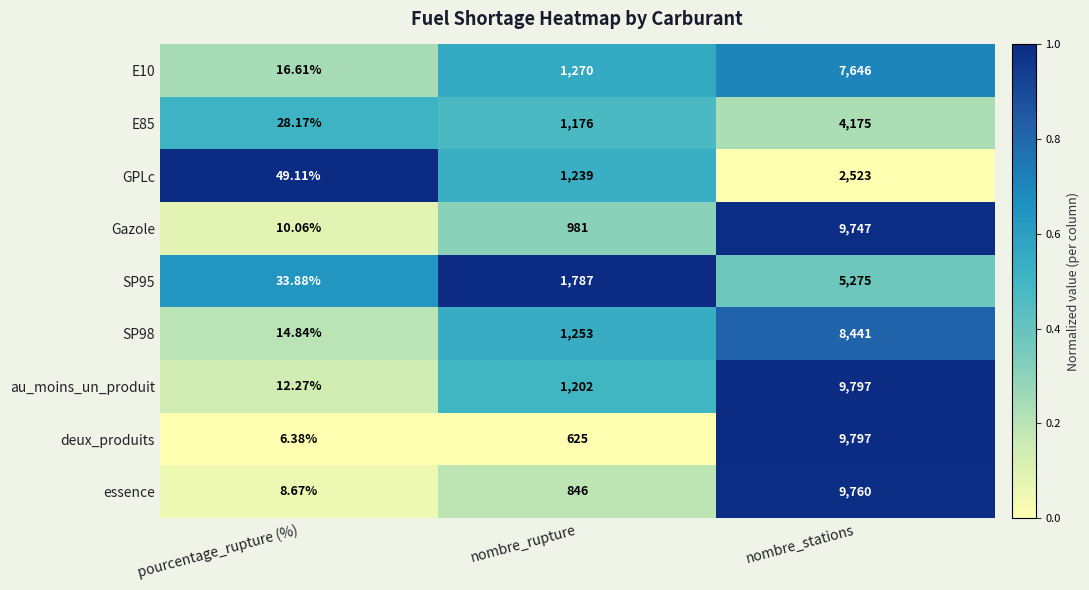

Is the value of Gazole at pourcentage_rupture (%) greater than the value of essence at pourcentage_rupture (%)?

Yes